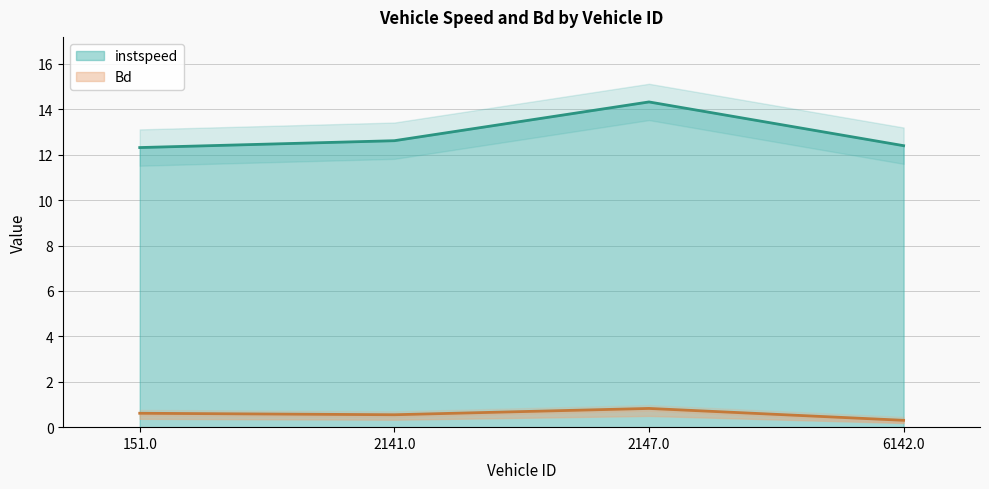

True or false: Bd has a value of 0.8 at 2147.0.

True